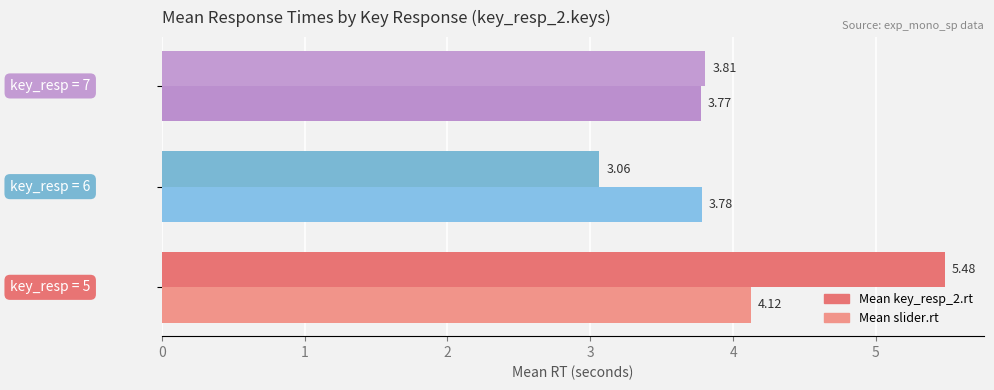

What is the minimum value shown in the chart?

3.1